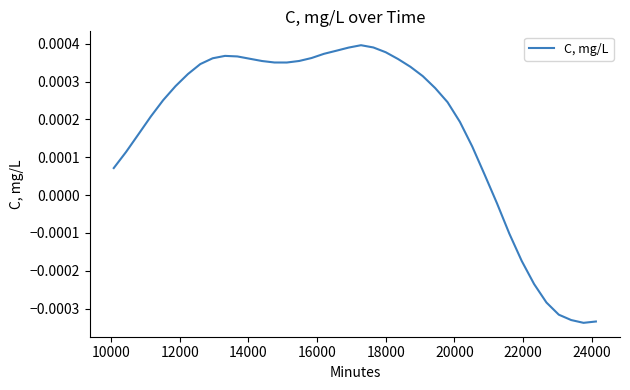

Is this an area chart (filled region under the line)?

No